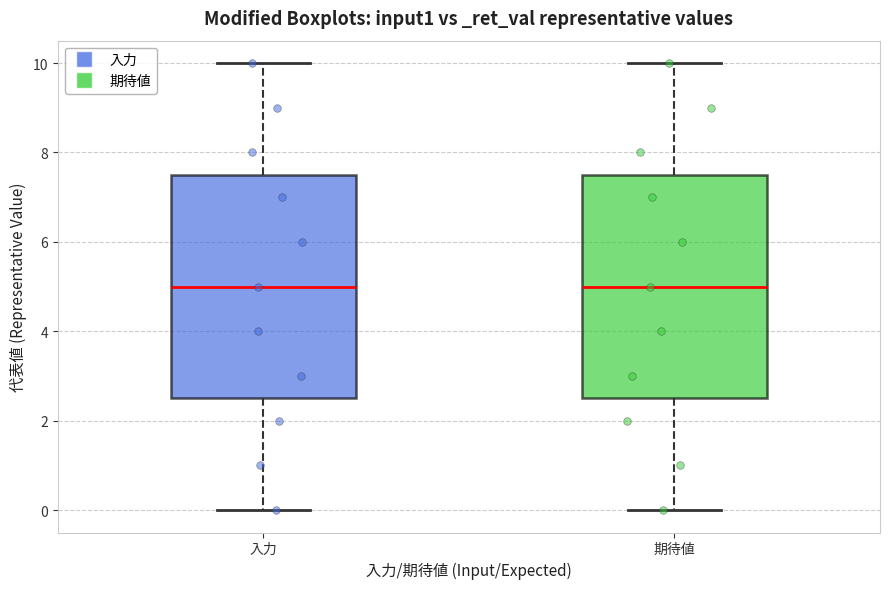

Where does the median line of the box for 期待値 sit on the y-axis? The values are not printed on the chart, so give them approximately, as read against the axis.

5.0